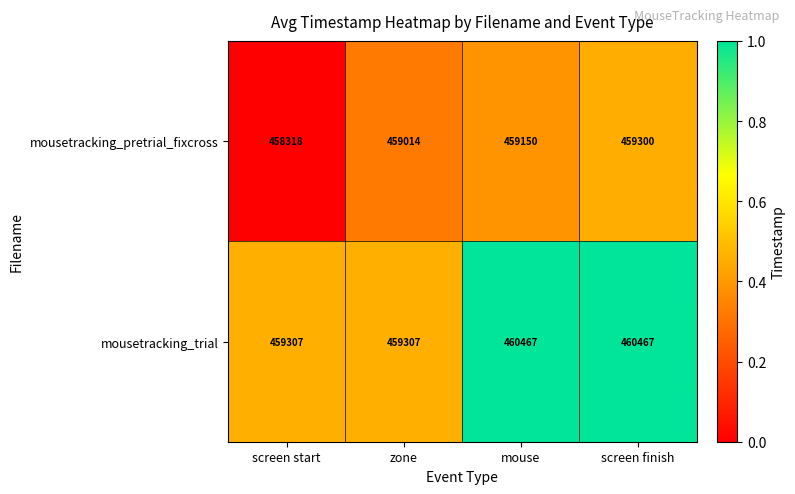

What is the spread (max minus min) of values at screen start?

989